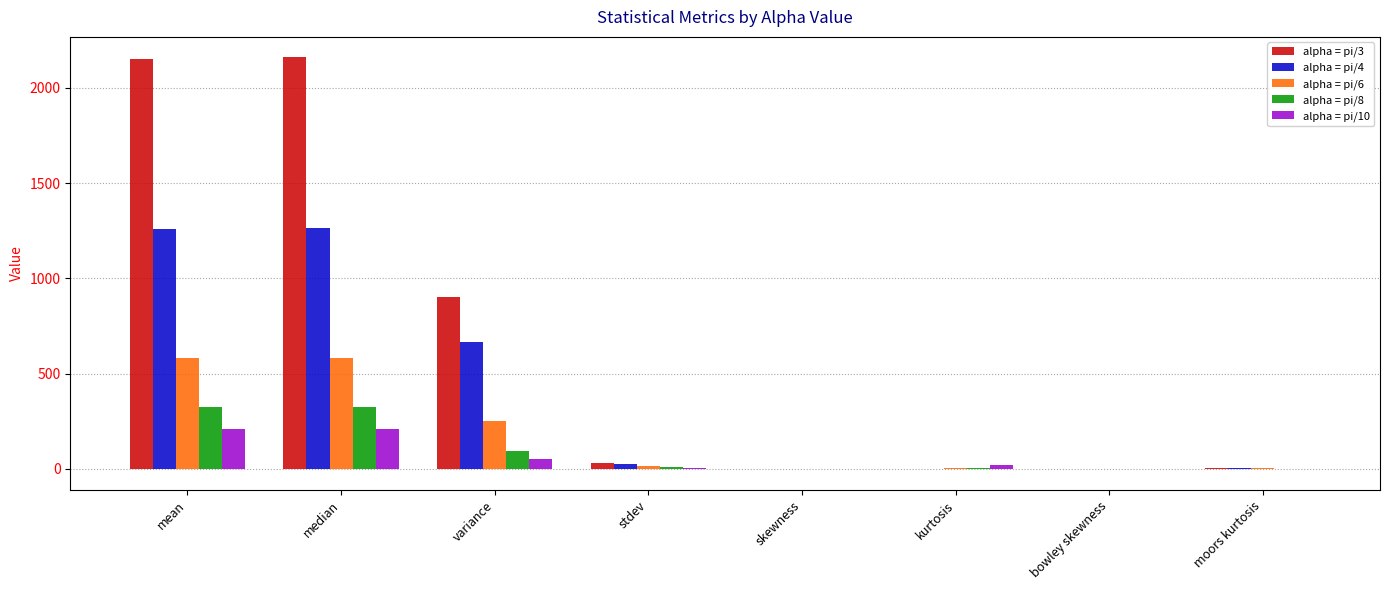

Are the bars grouped side by side (vs. stacked)?

Yes